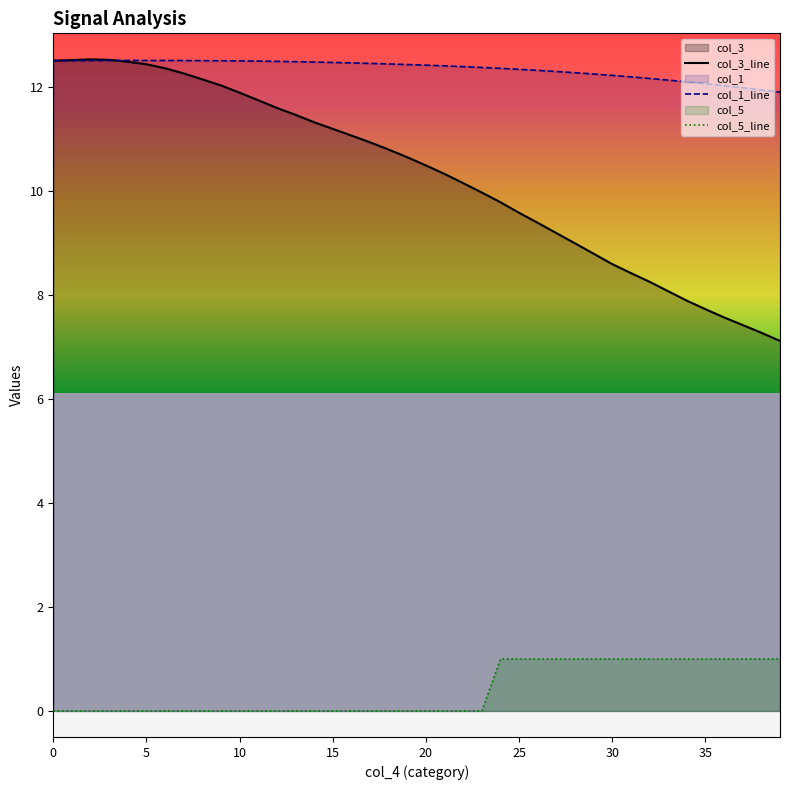

What is the total value across all series at 27?

22.5